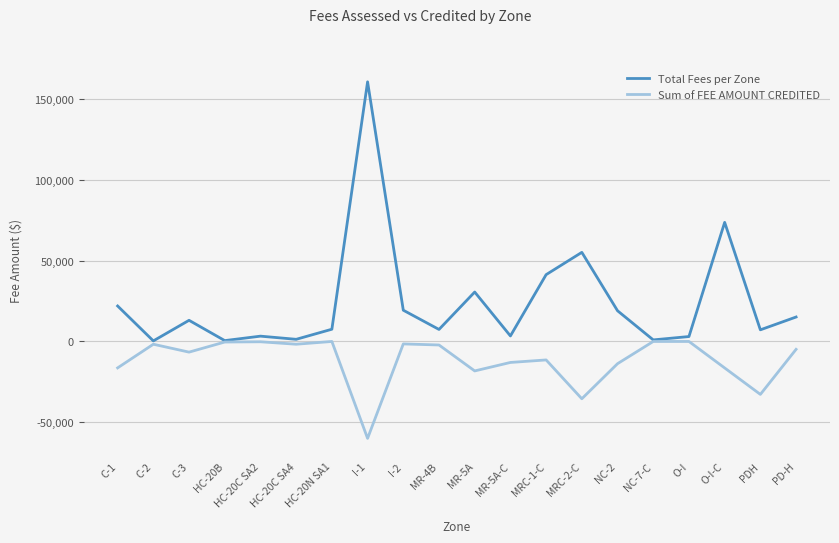

Read the Total Fees per Zone value at PDH.

7190